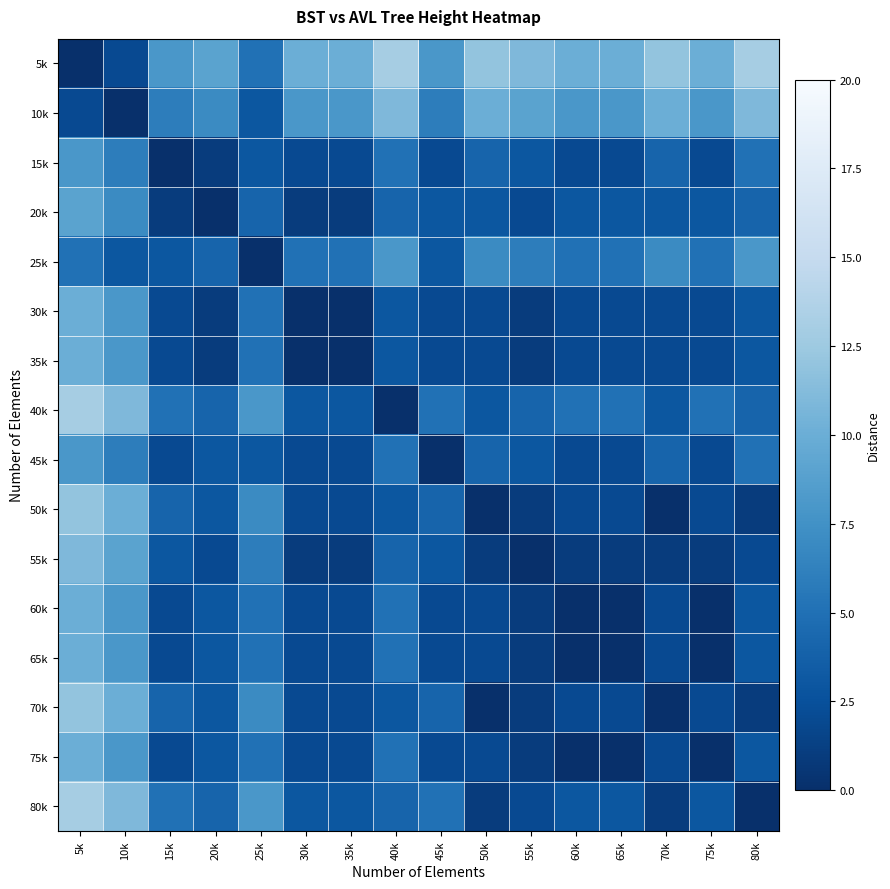

What is the maximum value shown in the chart?

13